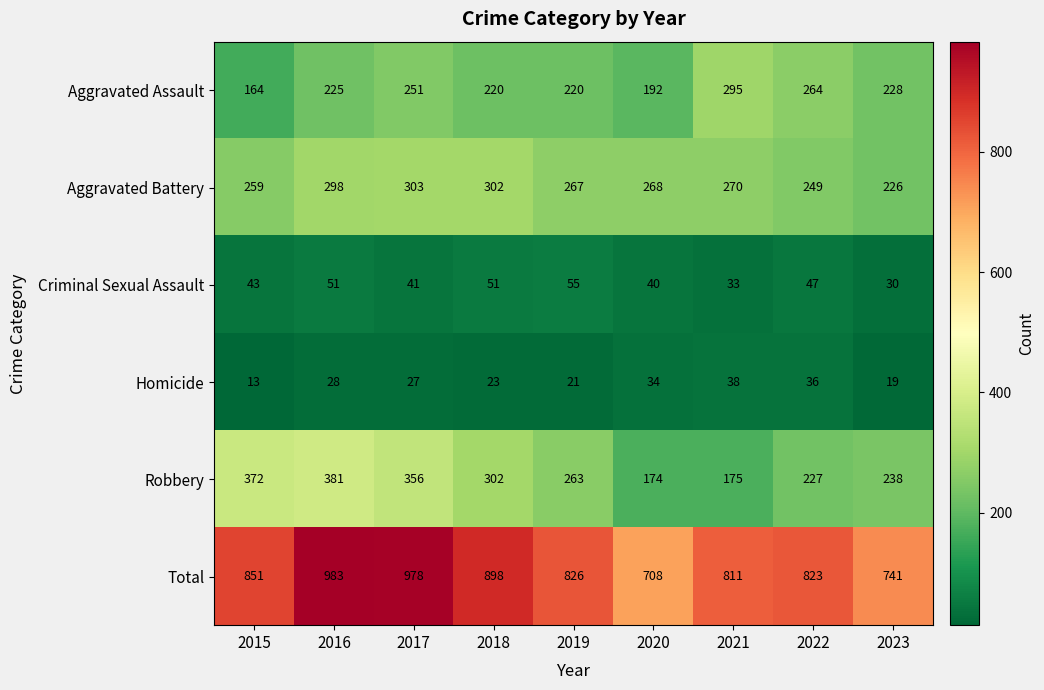

What value does the Total series have at 2020?

708